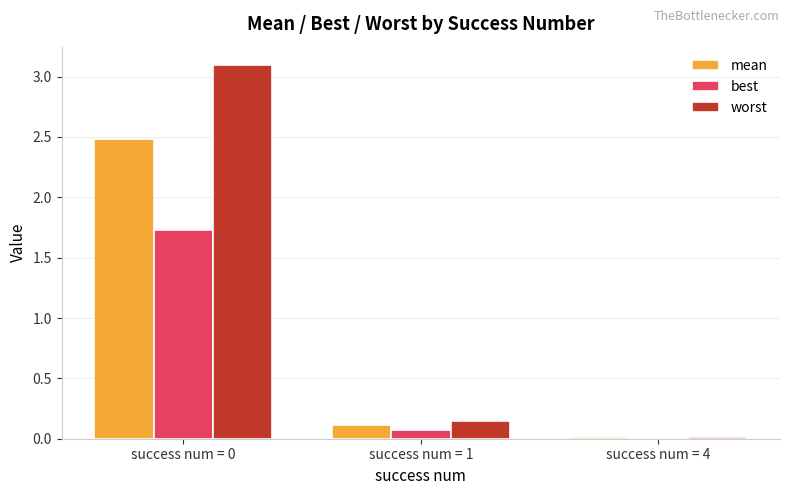

The mean series shows 0.1 at success num = 1. True or false?

True